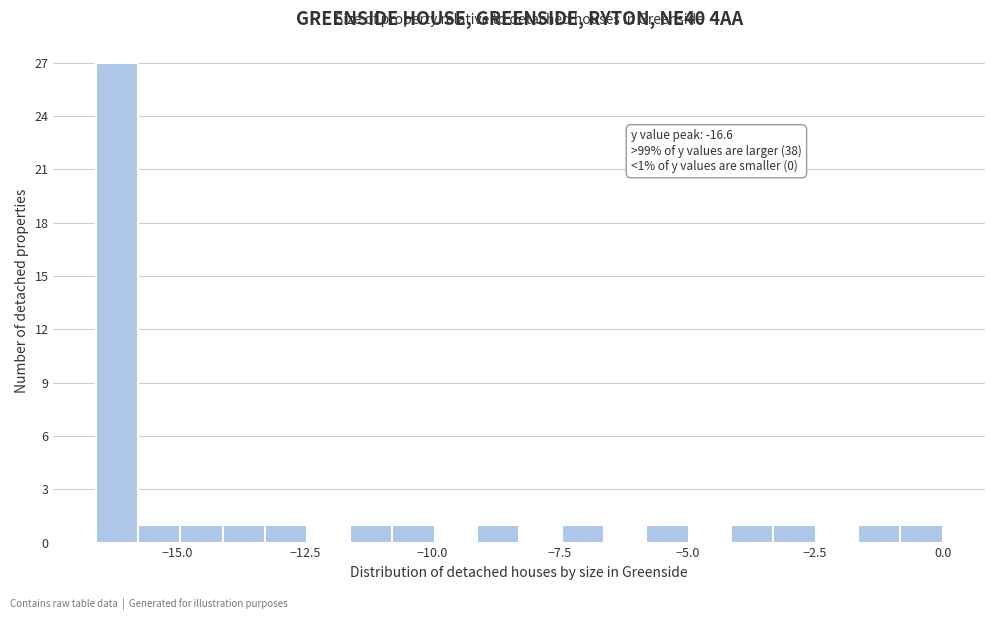

Read against the x-axis, roughly where is the centre of the tallest bar?

-16.0